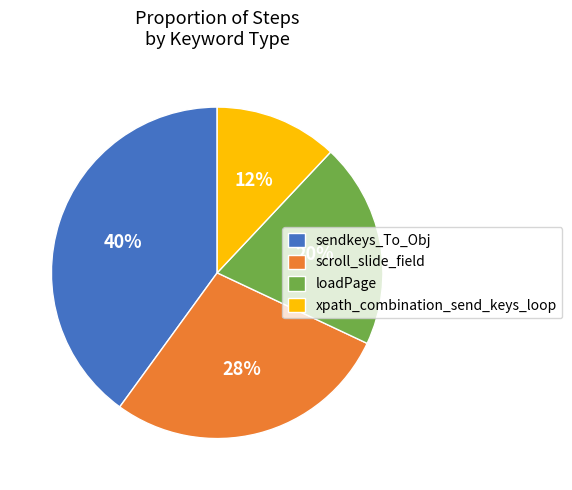

Which category has the biggest portion of the pie?

sendkeys_To_Obj